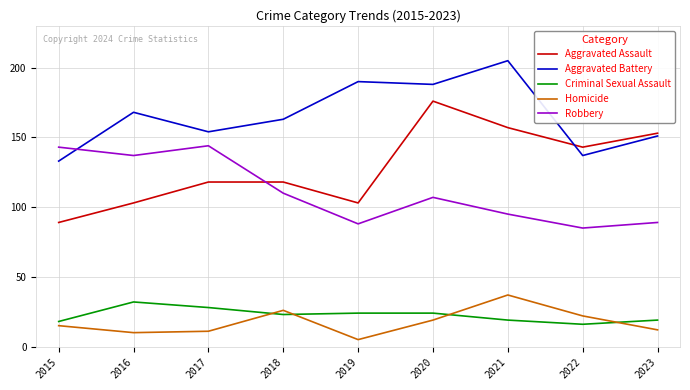

Reading right to left, extract all data points from this chart.

Aggravated Assault: 153	143	157	176	103	118	118	103	89
Aggravated Battery: 151	137	205	188	190	163	154	168	133
Criminal Sexual Assault: 19	16	19	24	24	23	28	32	18
Homicide: 12	22	37	19	5	26	11	10	15
Robbery: 89	85	95	107	88	110	144	137	143